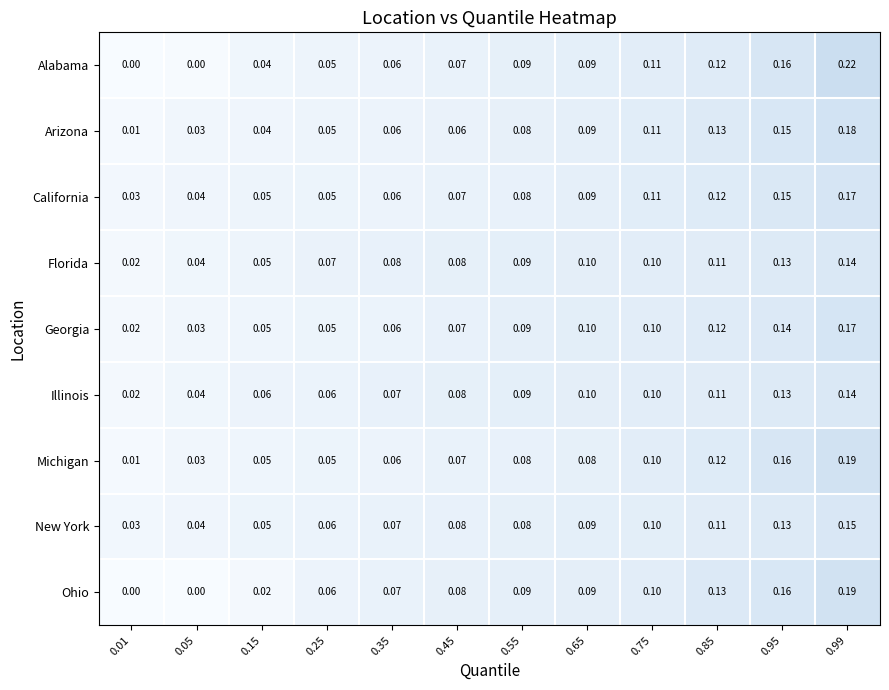

Which series has the largest total across all categories?

California